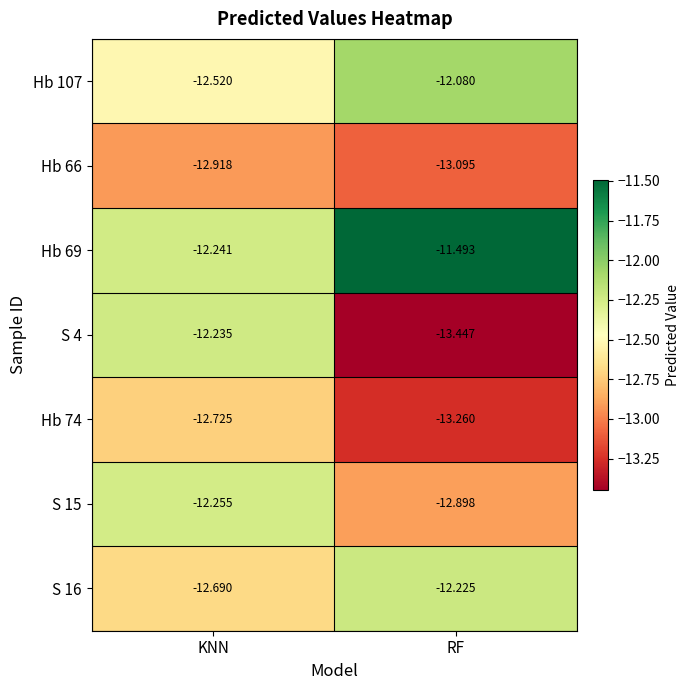

At which category is the sum across all series the highest?

KNN